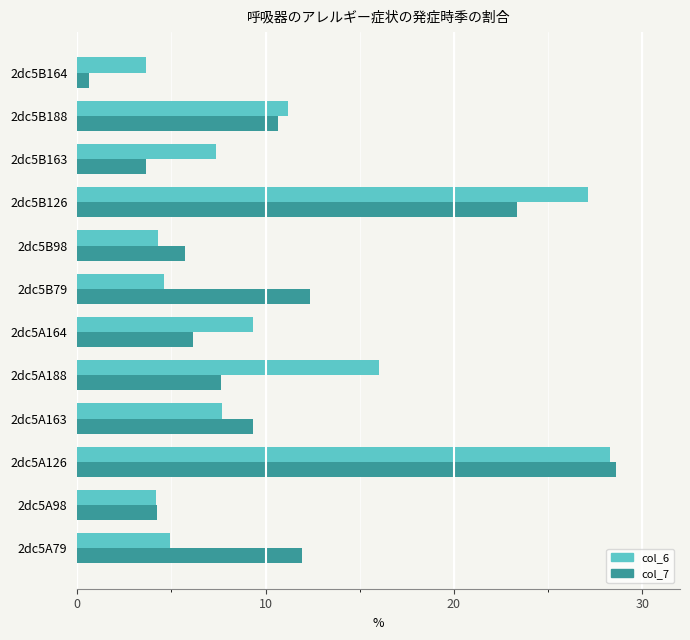

The col_6 series shows 6.7 at 2dc5A98. True or false?

False